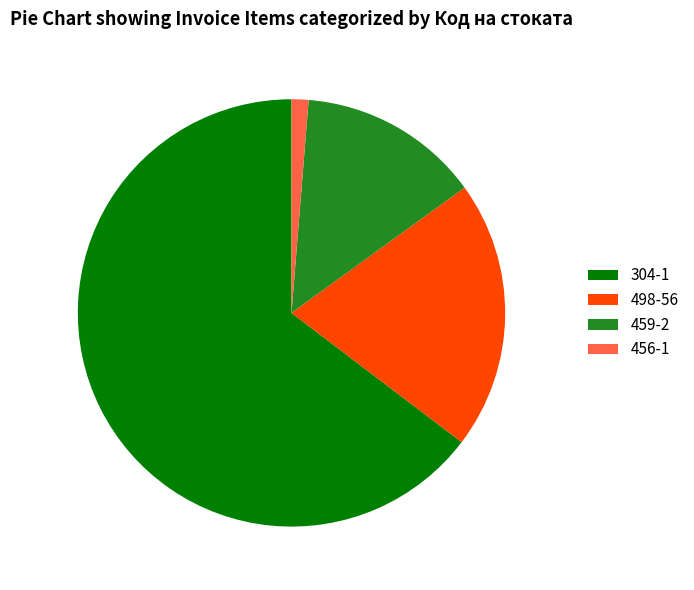

Is there any slice that represents more than half of the pie?

Yes